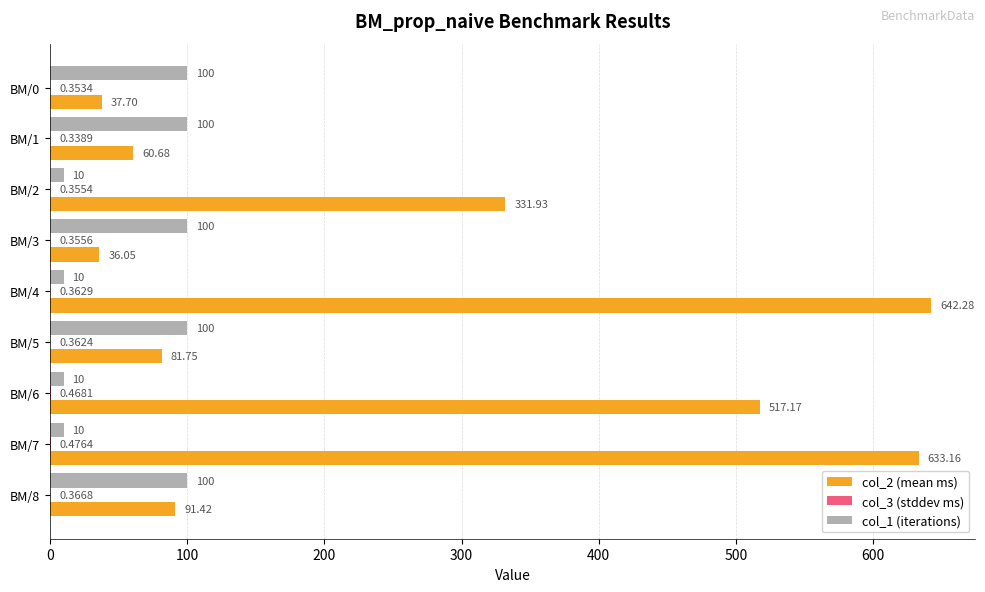

Which series has the largest total across all categories?

col_2 (mean ms)